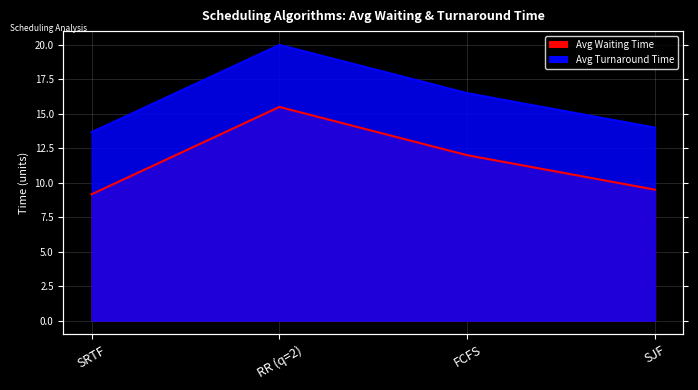

Rank the categories by Avg Turnaround Time value from highest to lowest.

RR (q=2), FCFS, SJF, SRTF